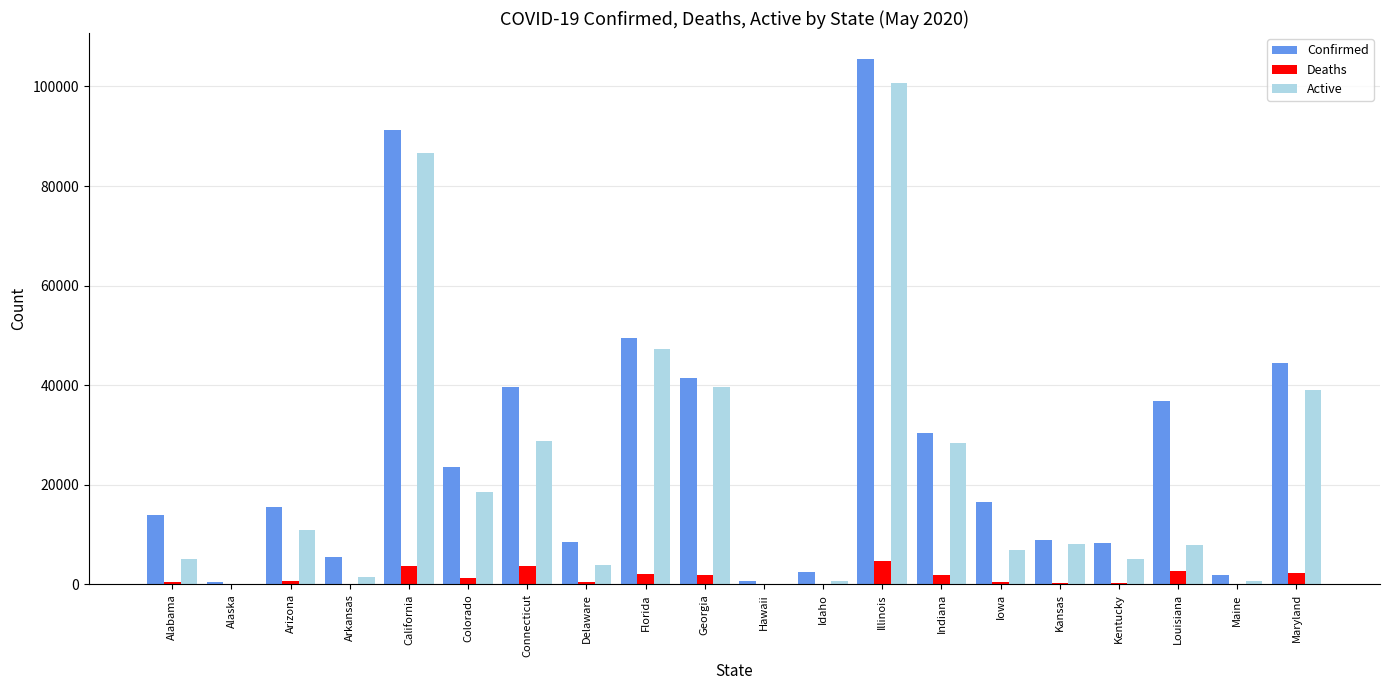

True or false: Active has a value of 5027 at Kentucky.

True